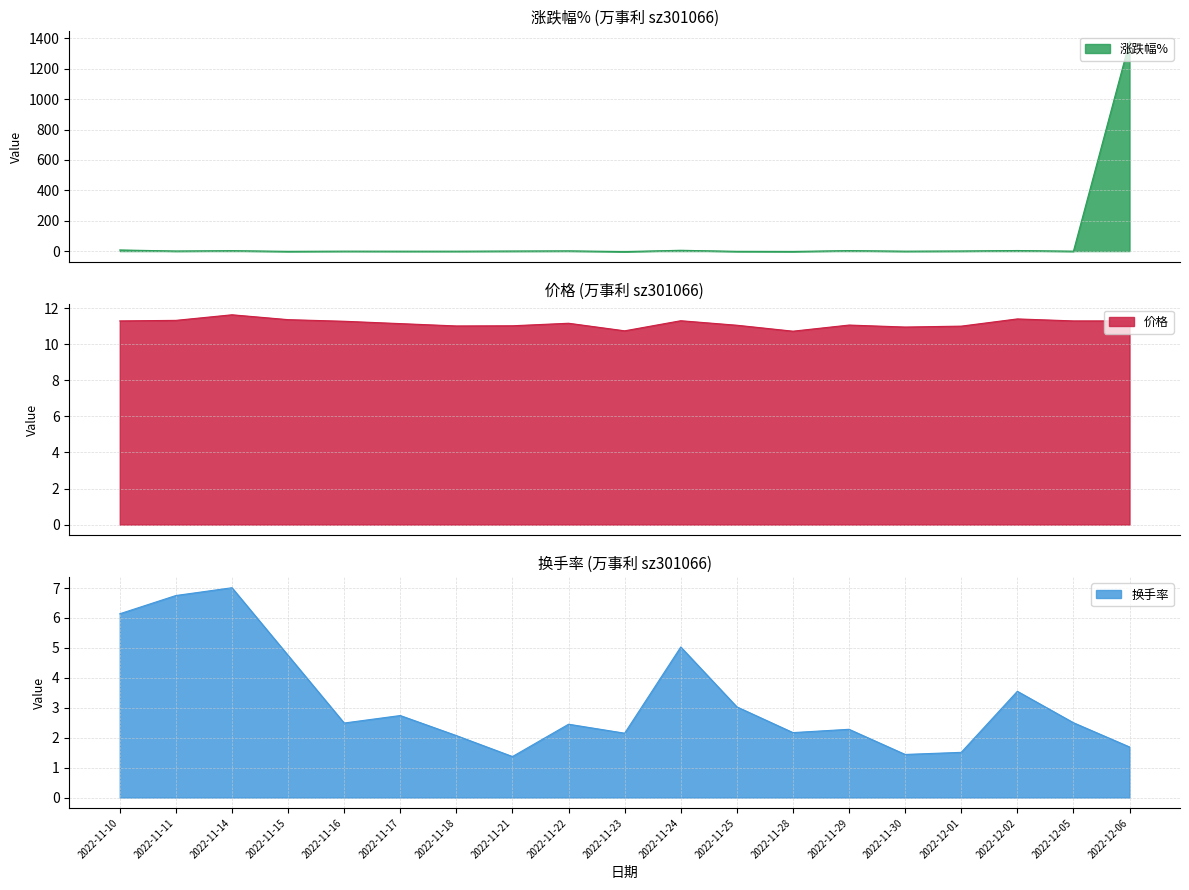

Which series has the largest total across all categories?

涨跌幅%